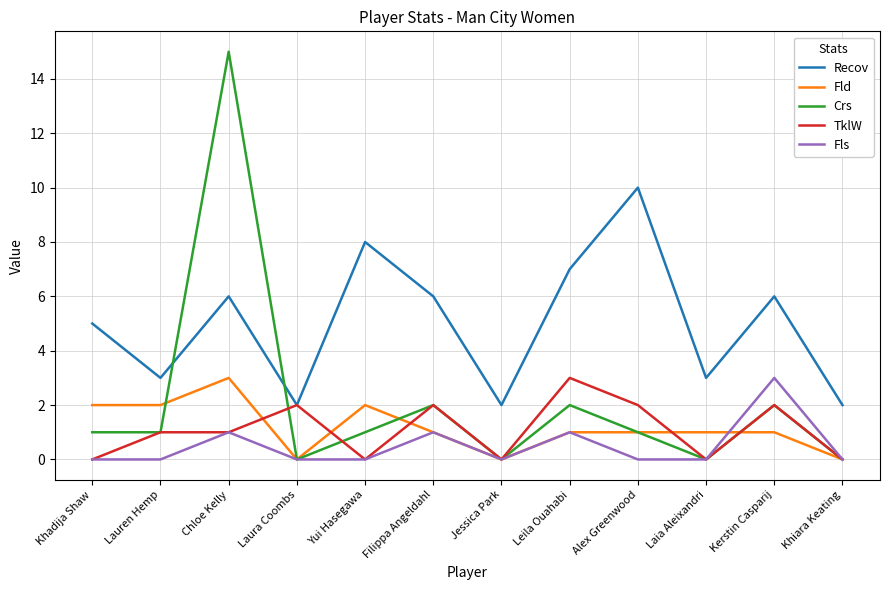

Which category has the highest value in the Crs series?

Chloe Kelly